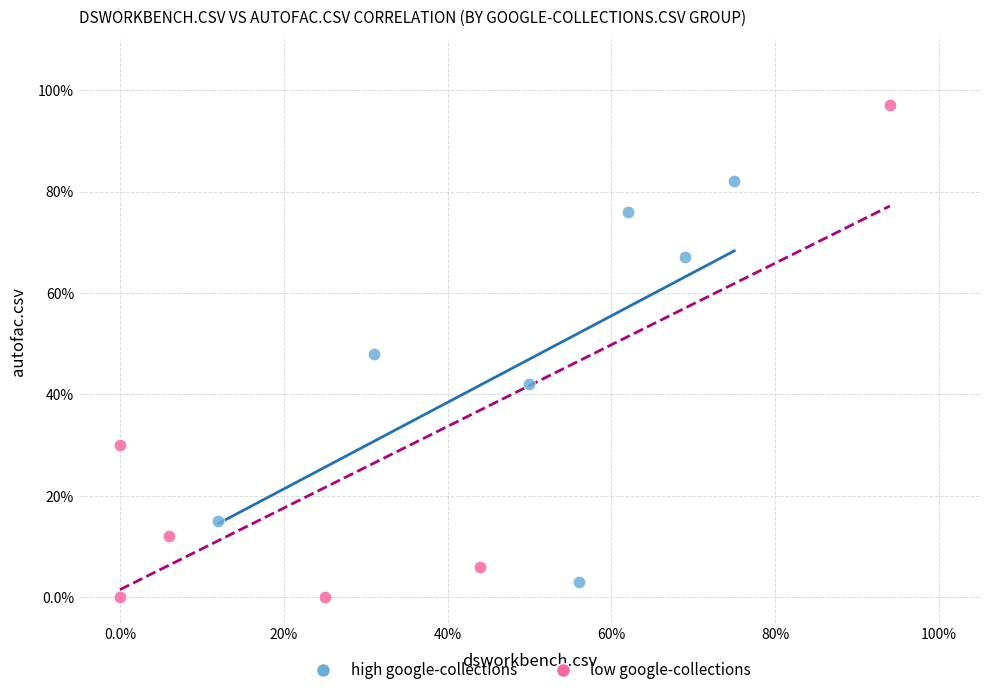

What are all the series names shown in the legend?

high google-collections, low google-collections